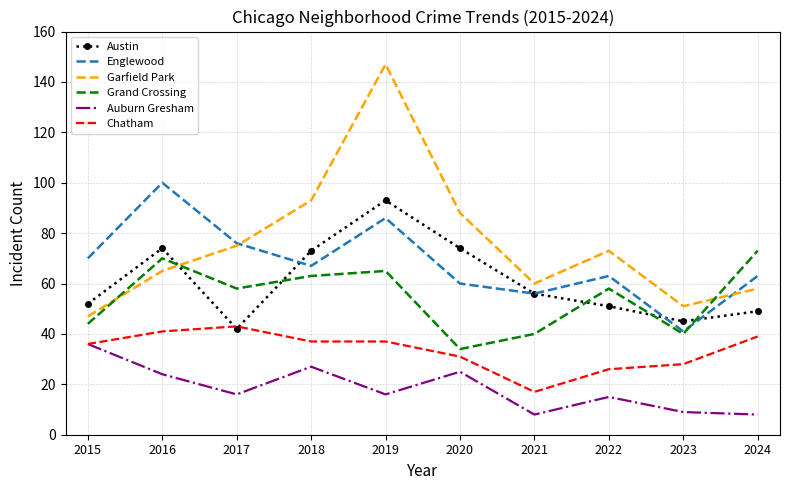

List the series in order of their peak value, lowest first.

Auburn Gresham, Chatham, Grand Crossing, Austin, Englewood, Garfield Park